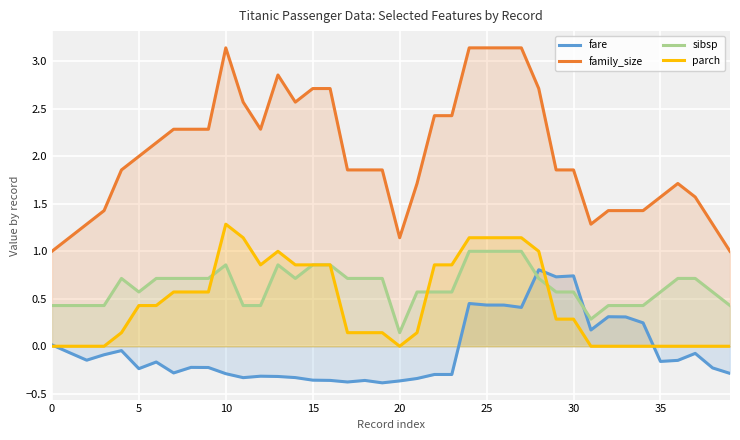

True or false: parch has more than 2 interior local peaks.

False